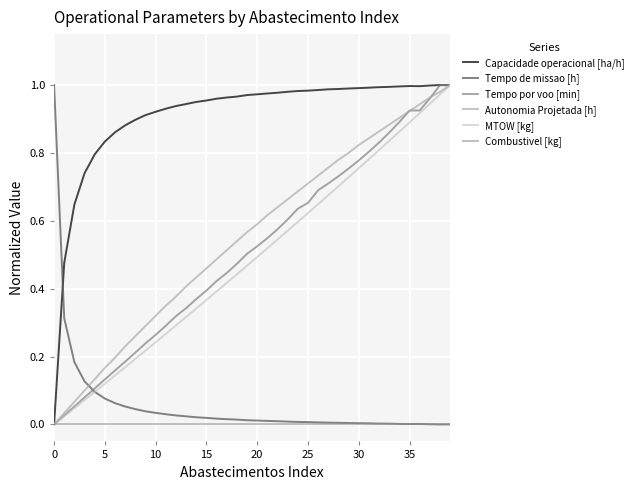

True or false: MTOW [kg] and Tempo por voo [min] cross at least once.

False